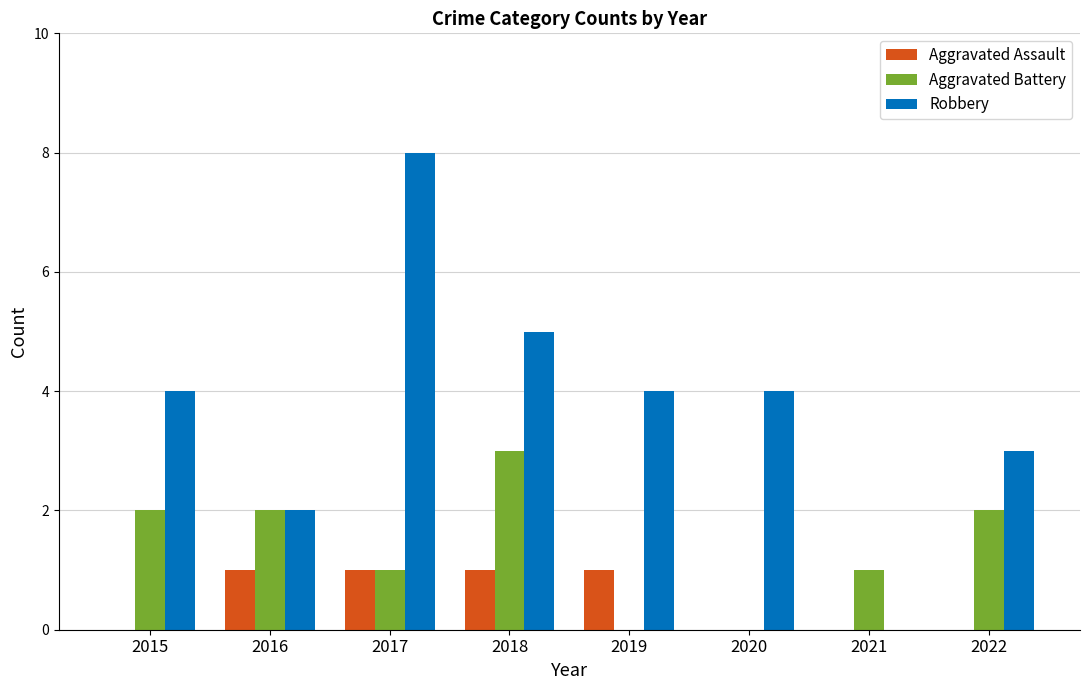

Reading left to right, extract all data points from this chart.

Aggravated Assault: 2015=0	2016=1	2017=1	2018=1	2019=1	2020=0	2021=0	2022=0
Aggravated Battery: 2015=2	2016=2	2017=1	2018=3	2019=0	2020=0	2021=1	2022=2
Robbery: 2015=4	2016=2	2017=8	2018=5	2019=4	2020=4	2021=0	2022=3